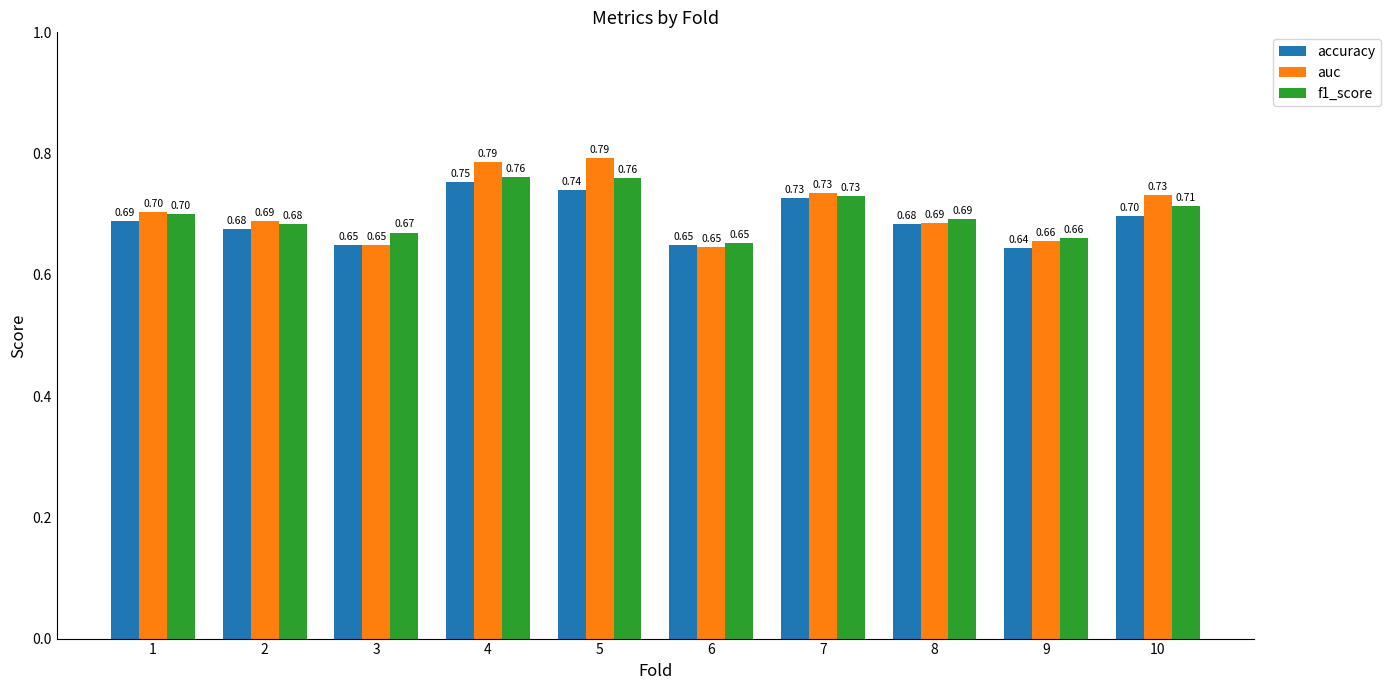

Which series has the largest range (max minus min)?

auc